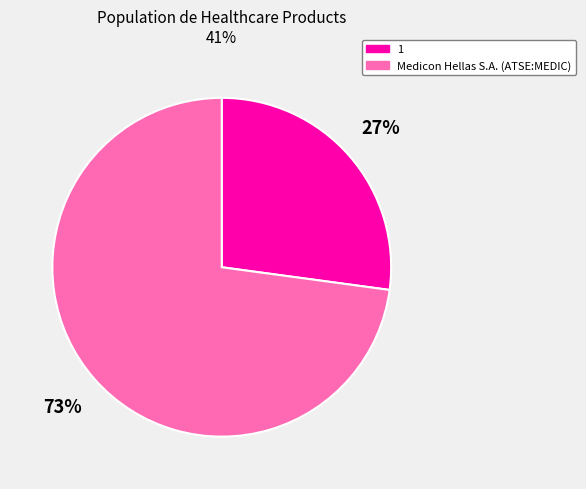

Is the sum of Medicon Hellas S.A. (ATSE:MEDIC) and 1 greater than half?

Yes